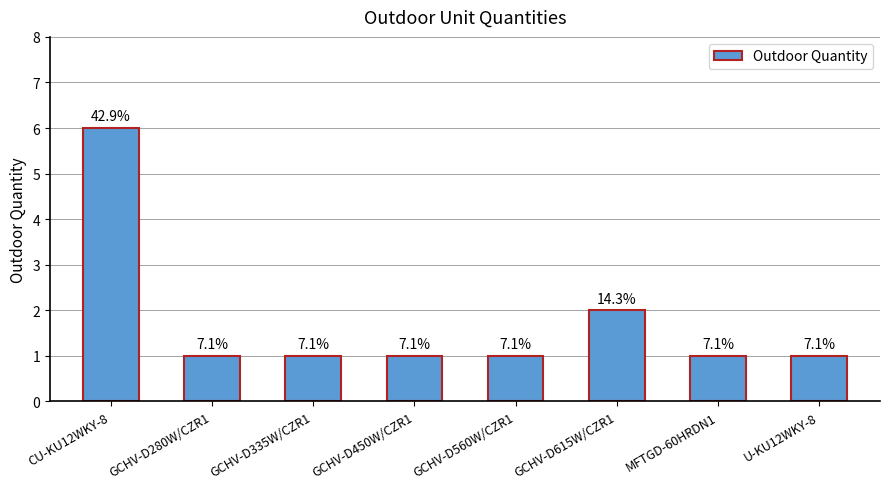

Does the chart contain any negative values?

No